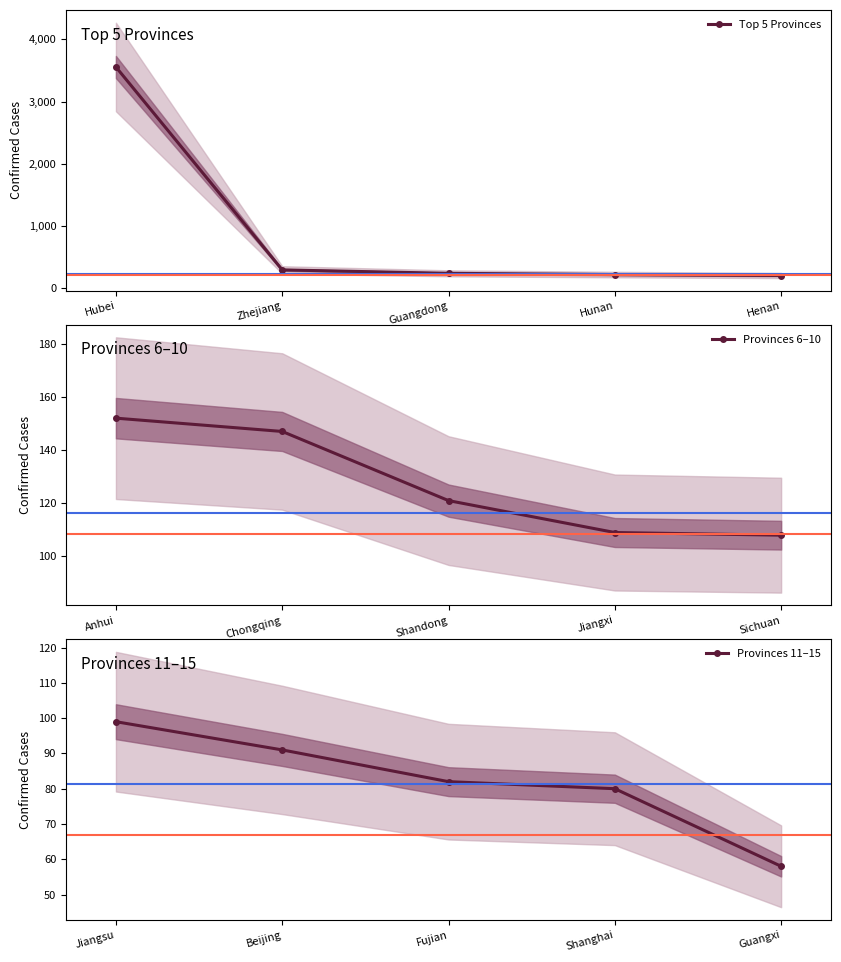

Which series has the largest range (max minus min)?

Top 5 Provinces